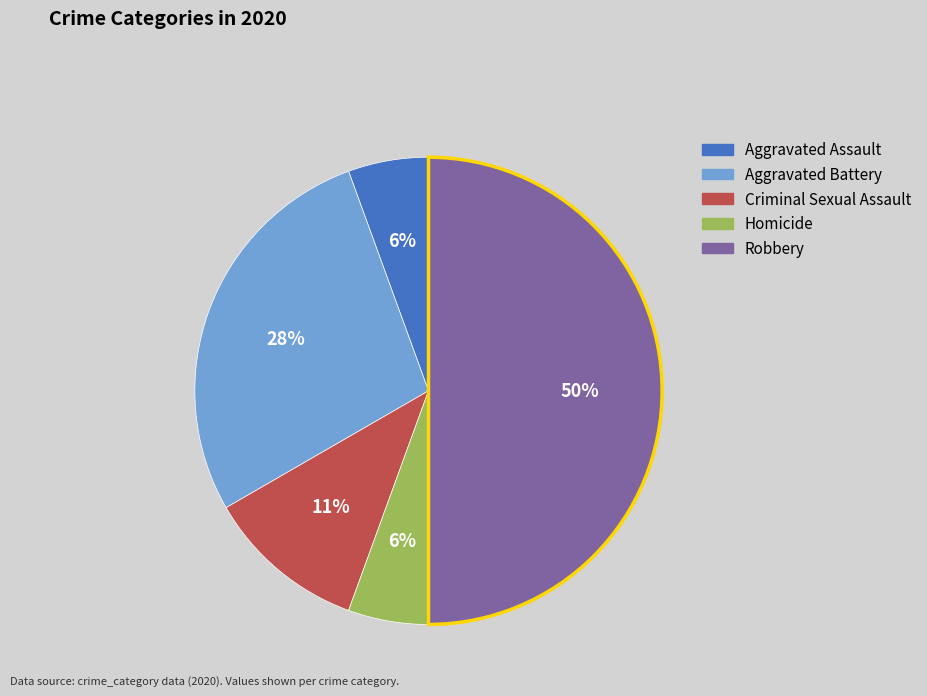

Which slice is the largest?

Robbery